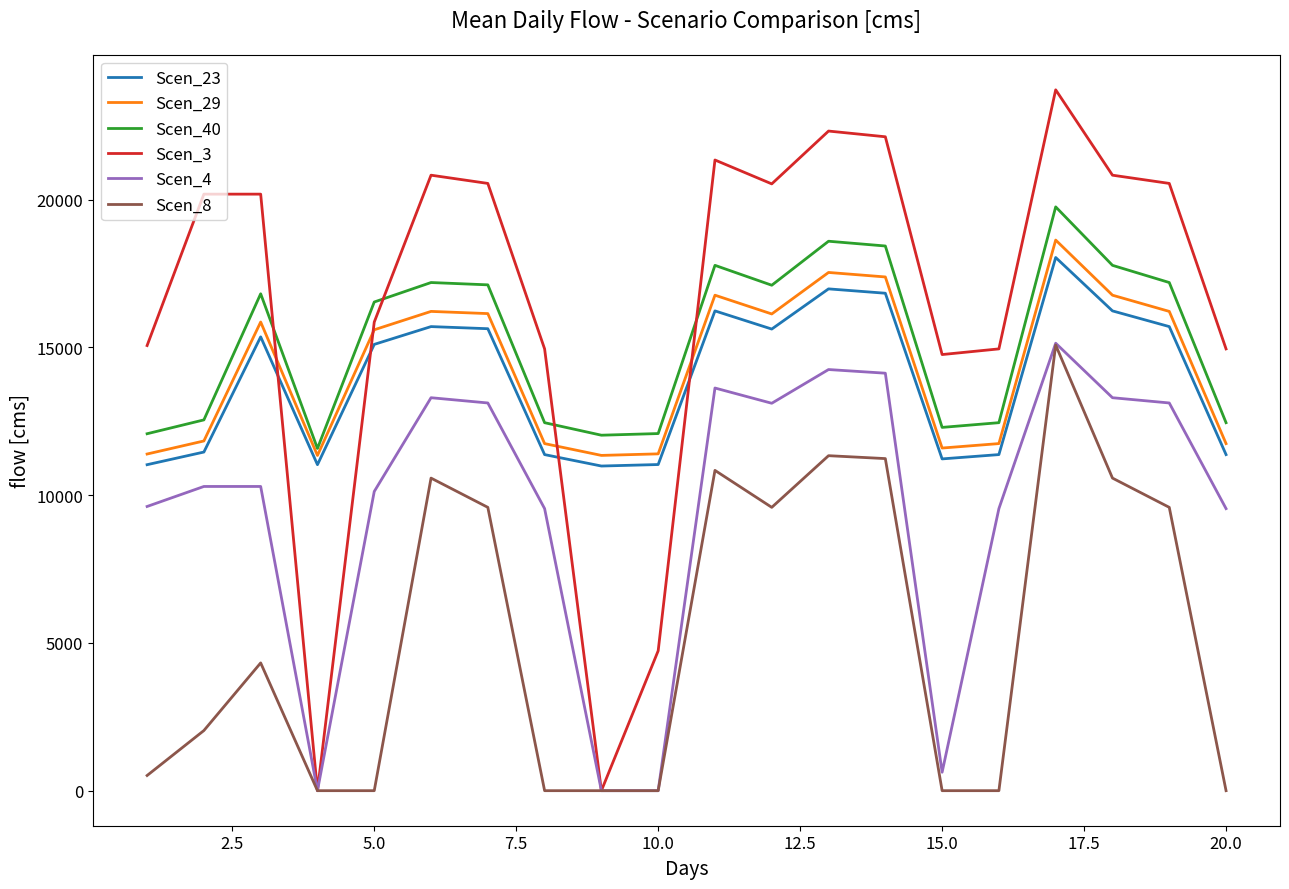

How many categories are shown in the chart?

20